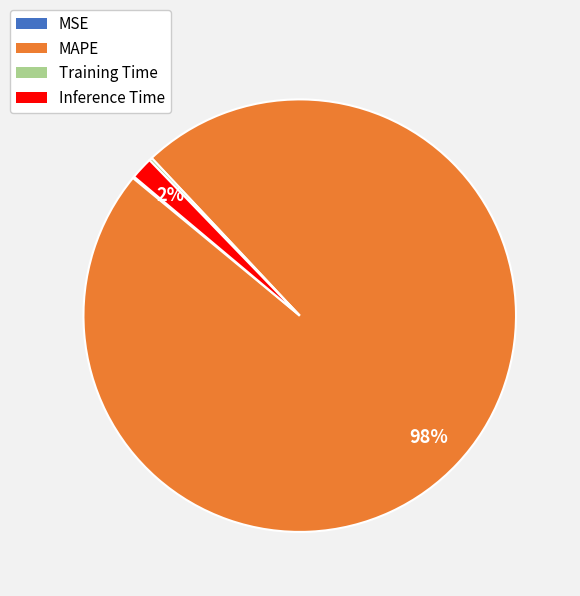

Is there a majority slice in this chart?

Yes